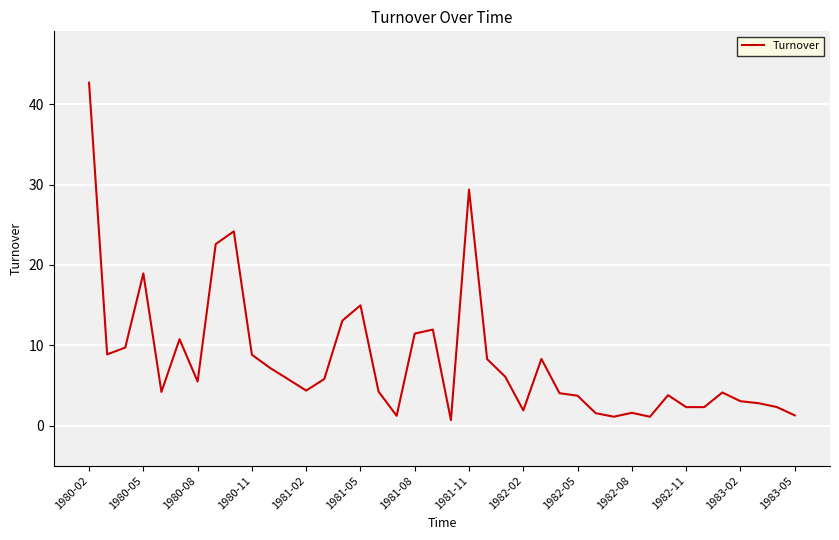

What is the greatest value displayed?

42.7